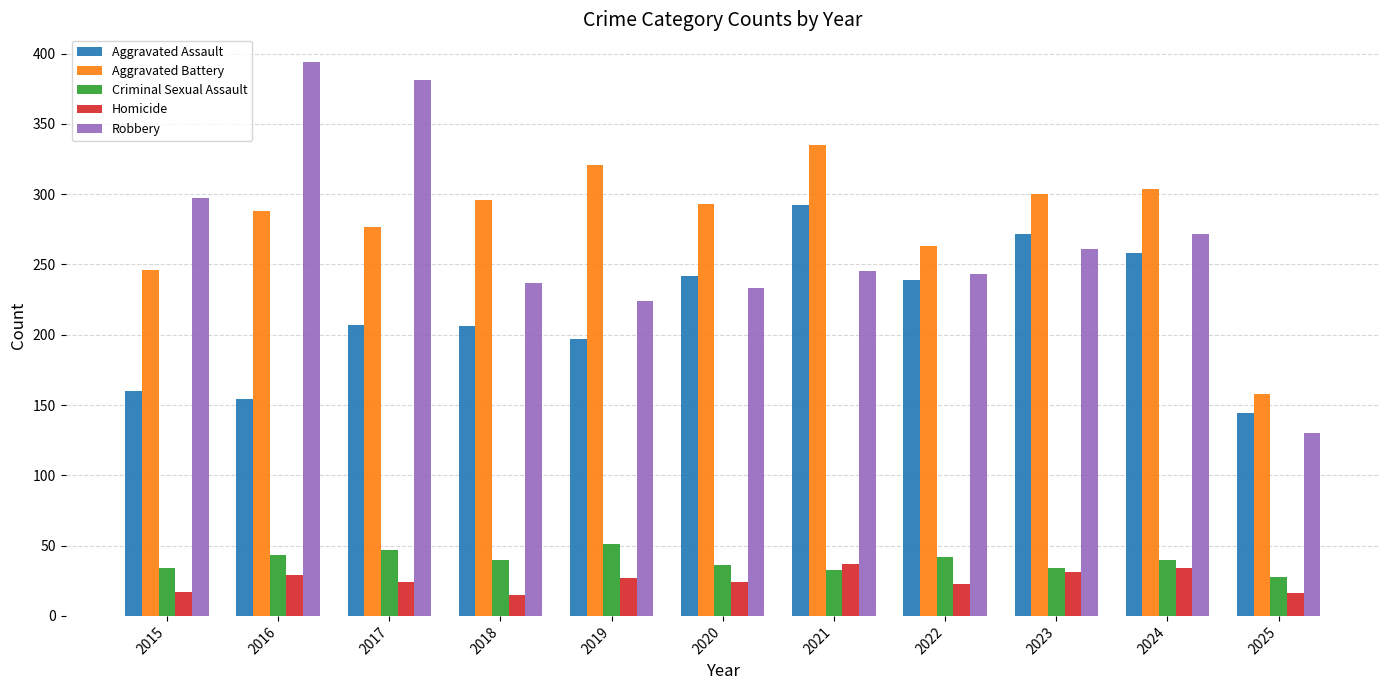

Does the chart contain stacked bars?

No